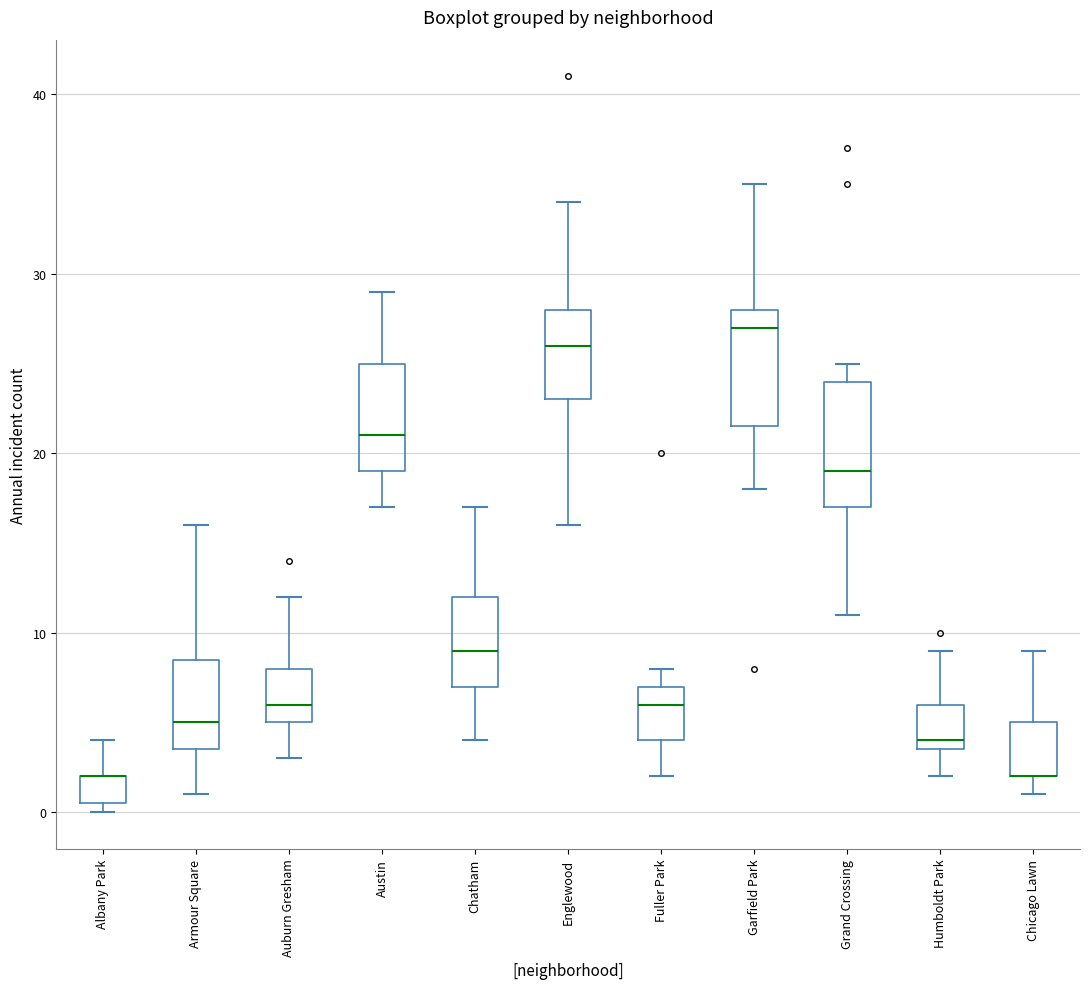

Where is the lower edge of the box for Albany Park on the y-axis? The values are not printed on the chart, so give them approximately, as read against the axis.

1